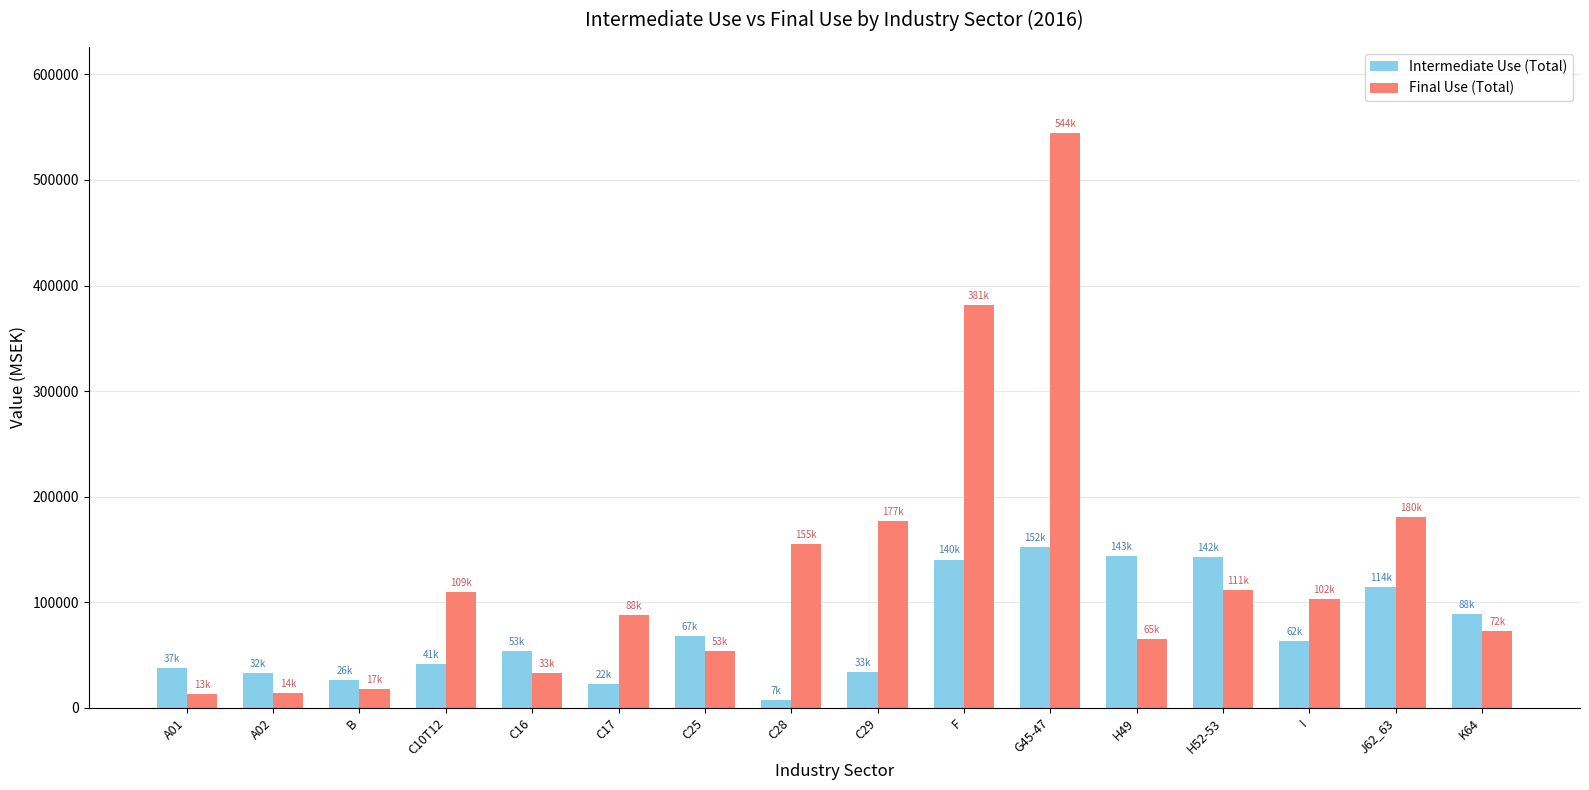

What is the label of the 6th bar from the right?

G45-47